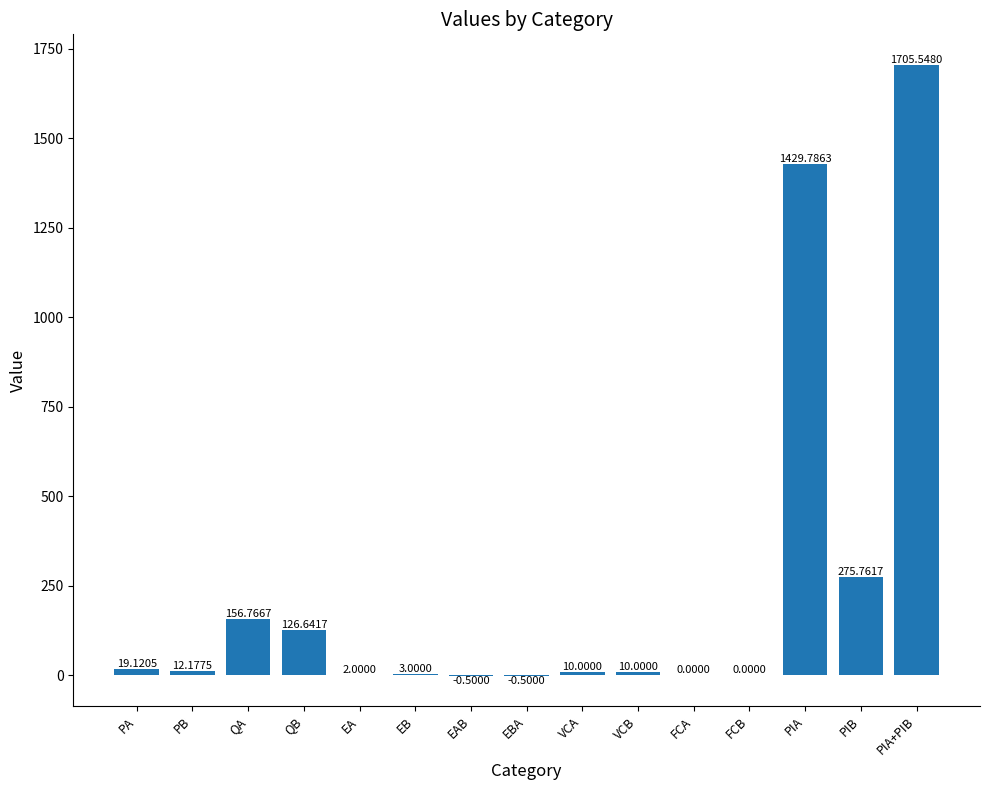

Reading right to left, what are all the values shown in this chart?

PIA+PIB=1705.5	PIB=275.8	PIA=1429.8	FCB=0.0	FCA=0.0	VCB=10.0	VCA=10.0	EBA=-0.5	EAB=-0.5	EB=3.0	EA=2.0	QB=126.6	QA=156.8	PB=12.2	PA=19.1